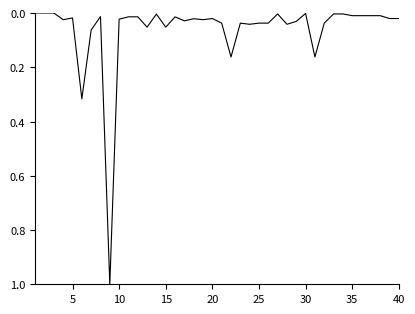

What is the maximum value shown in the chart?

1.0